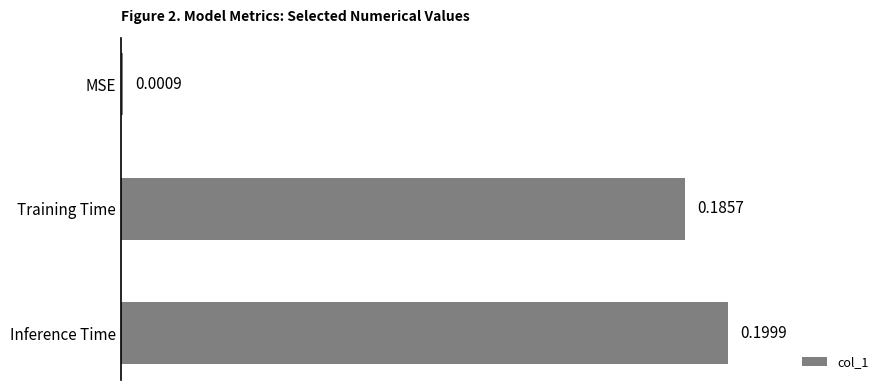

At which label is the value closest to 0?

MSE